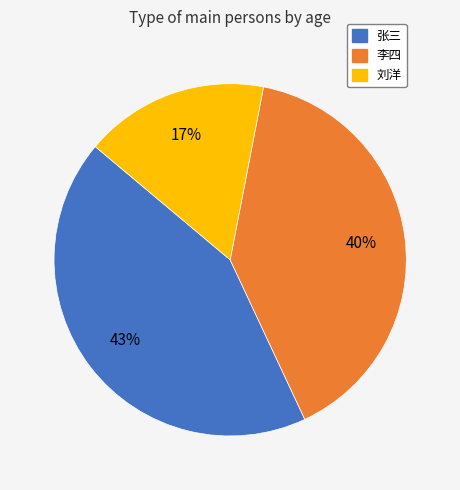

Rank the categories by value from lowest to highest.

刘洋, 李四, 张三